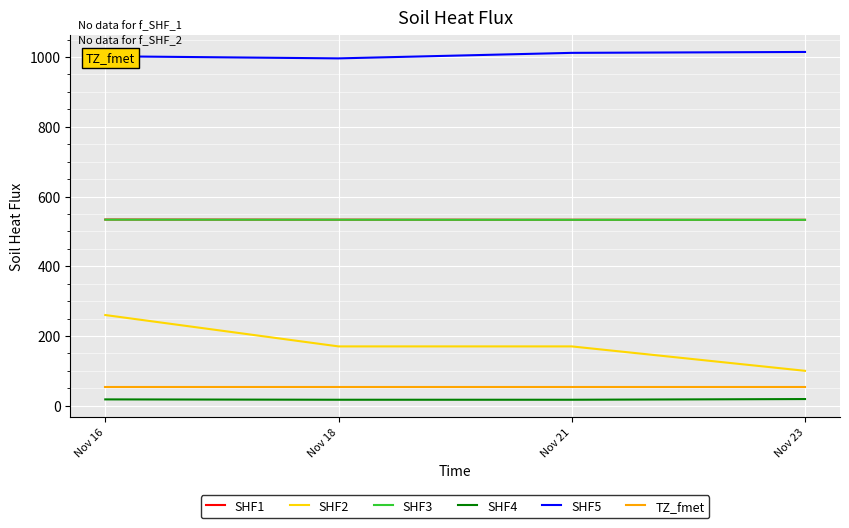

True or false: SHF4 and SHF3 intersect in this chart.

False